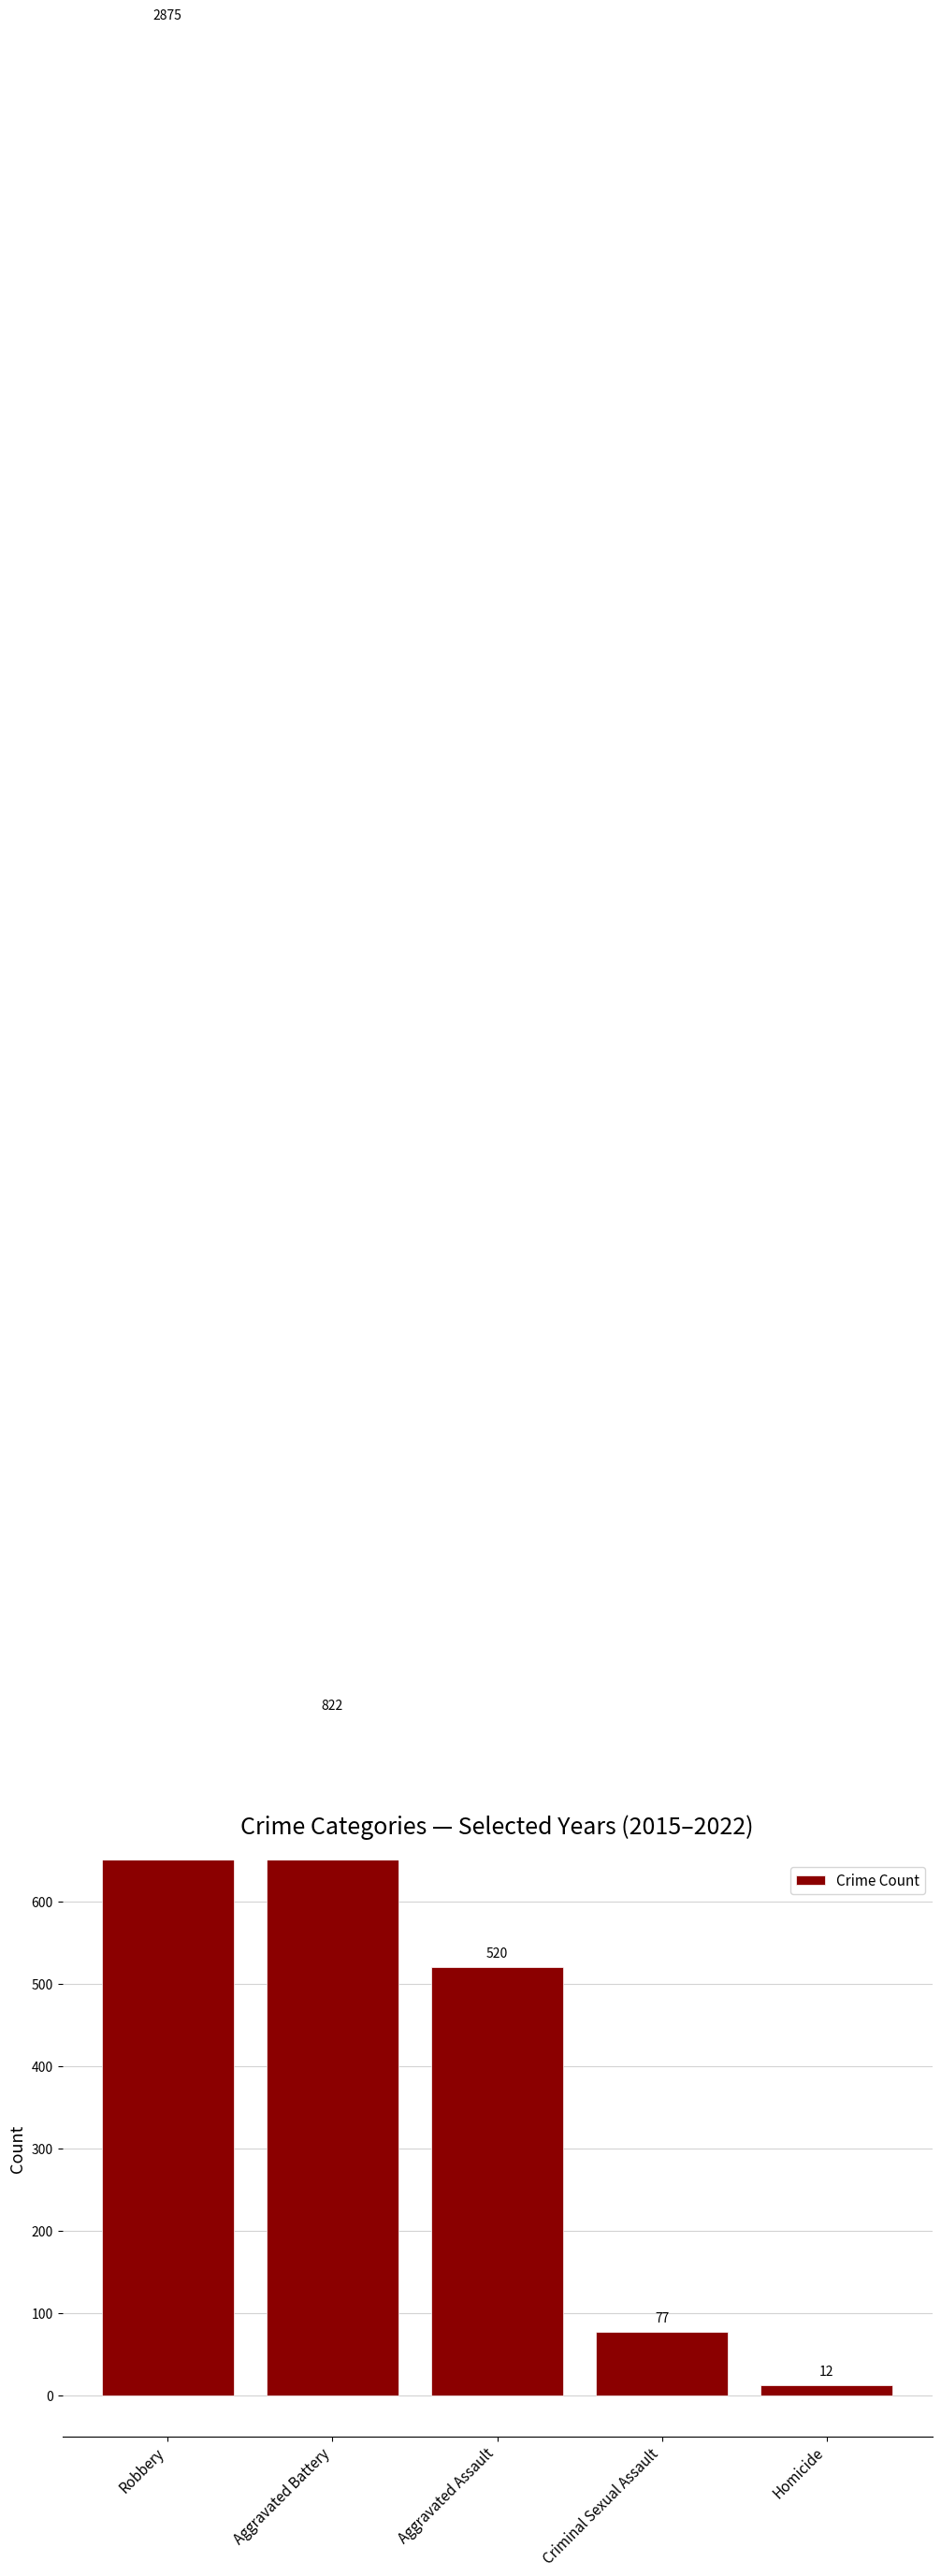

Where is the data nearest to the value 1443?

Aggravated Battery